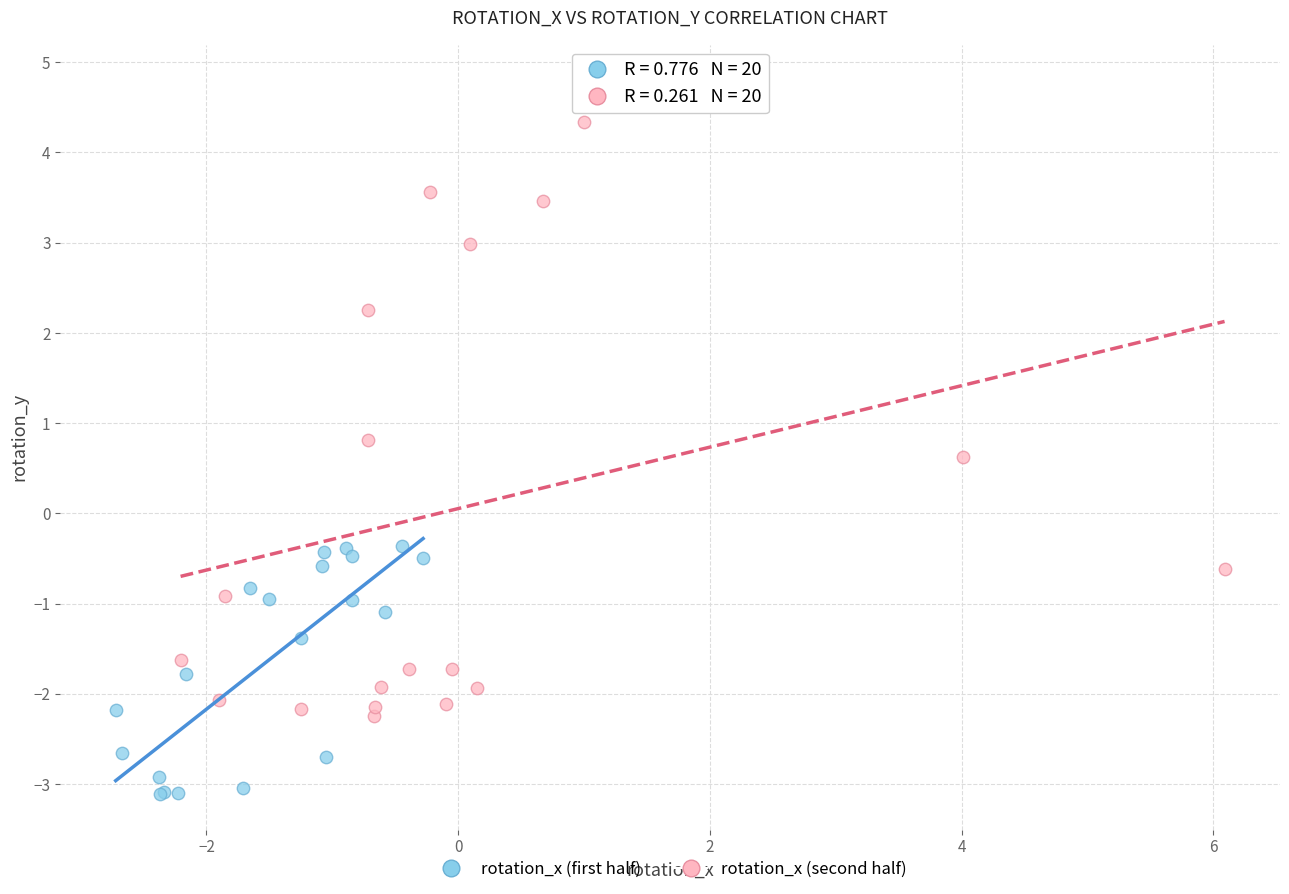

Which series has the widest spread of Y values?

rotation_x (second half)